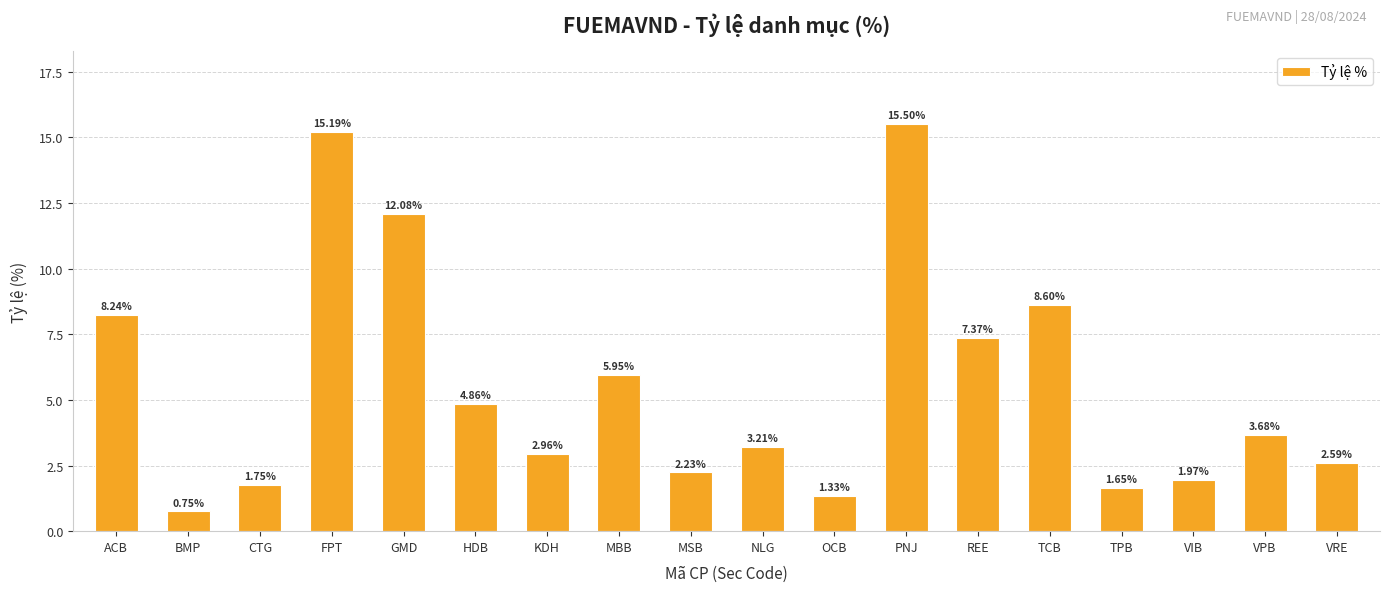

Where is the data nearest to the value 8?

ACB